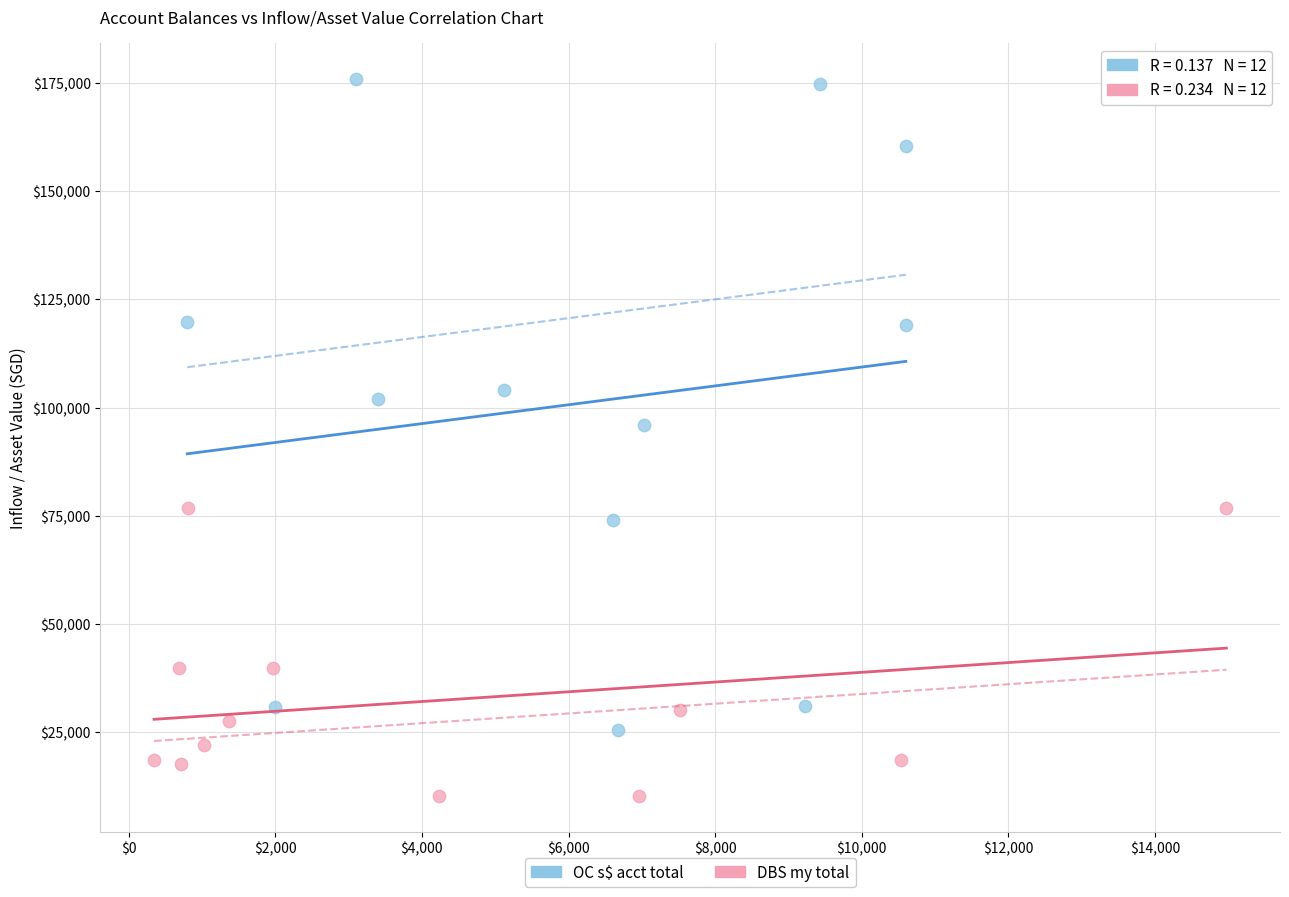

Which series reaches the minimum Y coordinate?

DBS my total